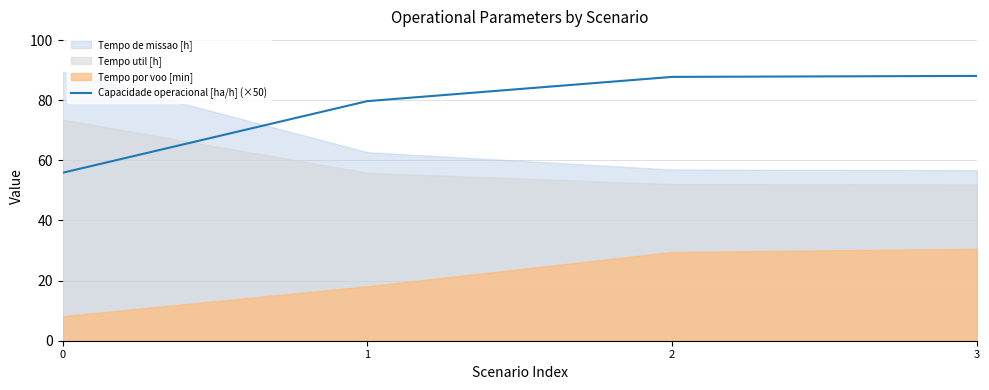

The chart shows a value of 155.4 at 3. True or false?

False